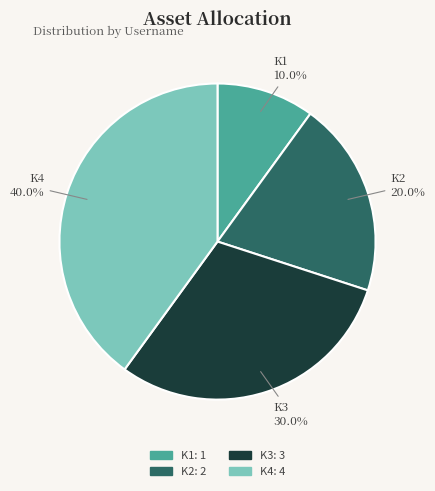

Is K1 the majority of the pie?

No